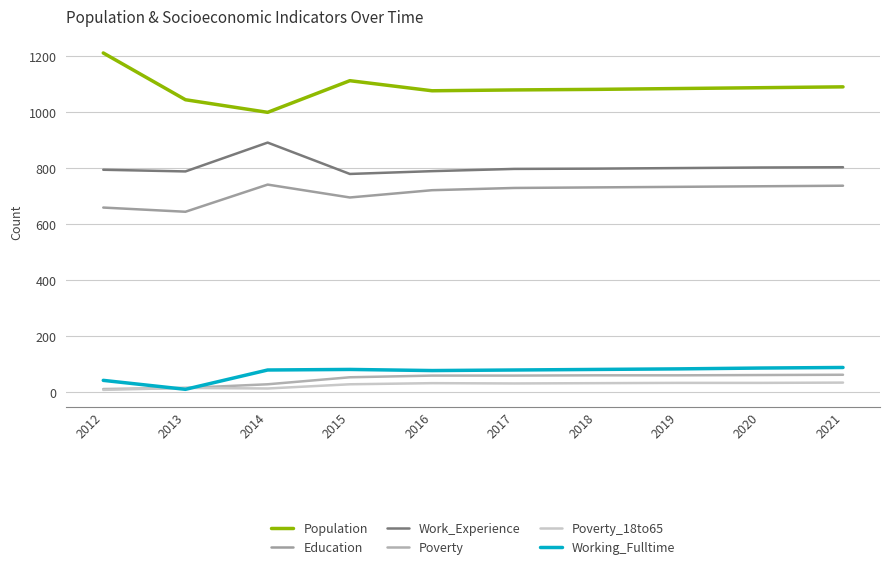

Reading left to right, what are all the values shown in this chart?

Population: 2012=1212	2013=1045	2014=1000	2015=1113	2016=1077	2017=1080	2018=1082	2019=1085	2020=1088	2021=1091
Education: 2012=660	2013=645	2014=742	2015=696	2016=722	2017=730	2018=732	2019=734	2020=736	2021=738
Work_Experience: 2012=795	2013=789	2014=892	2015=780	2016=790	2017=798	2018=799	2019=801	2020=803	2021=804
Poverty: 2012=12	2013=16	2014=29	2015=54	2016=60	2017=60	2018=61	2019=61	2020=62	2021=63
Poverty_18to65: 2012=9	2013=16	2014=14	2015=29	2016=33	2017=32	2018=33	2019=34	2020=34	2021=35
Working_Fulltime: 2012=43	2013=11	2014=80	2015=82	2016=78	2017=80	2018=82	2019=84	2020=87	2021=89